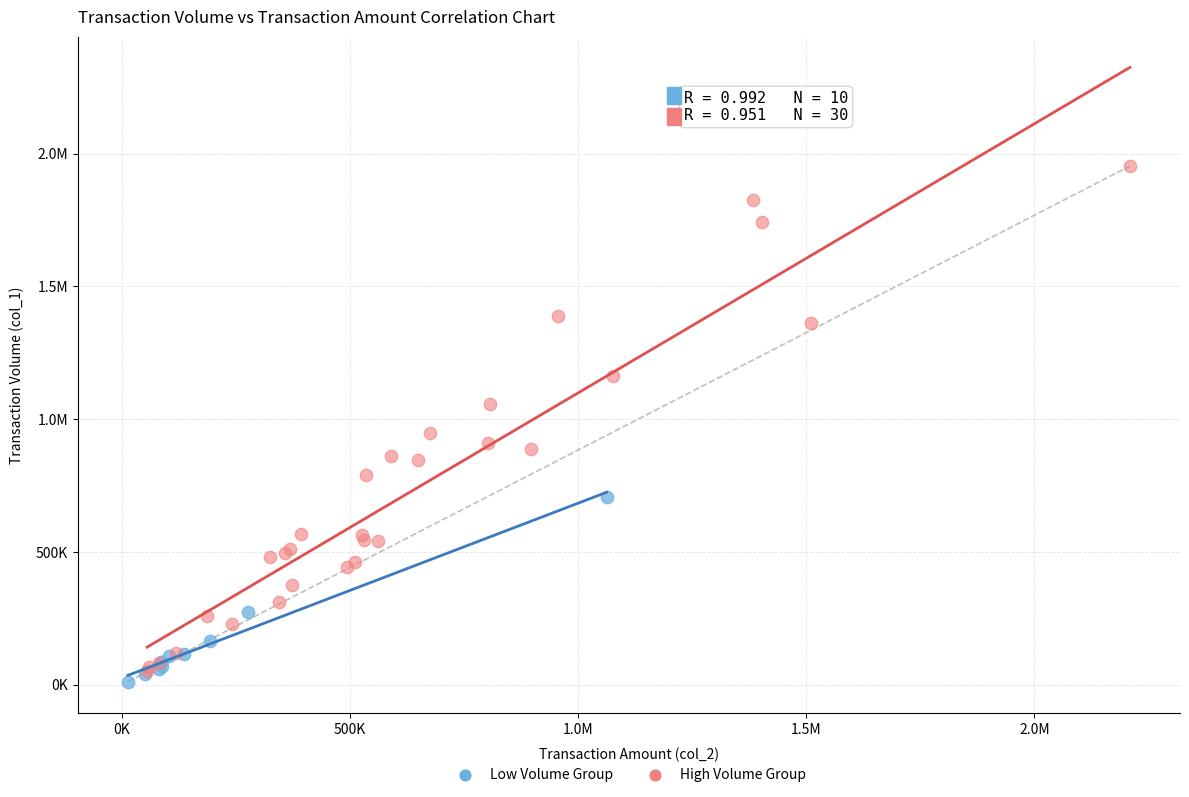

What are all the series names shown in the legend?

Low Volume Group, High Volume Group